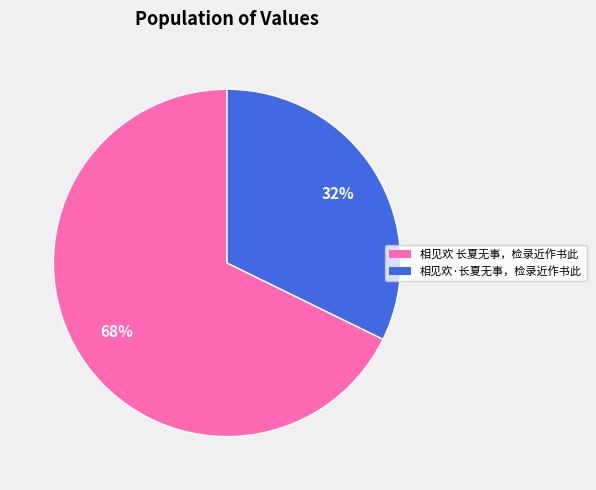

Count the number of slices in the pie.

2